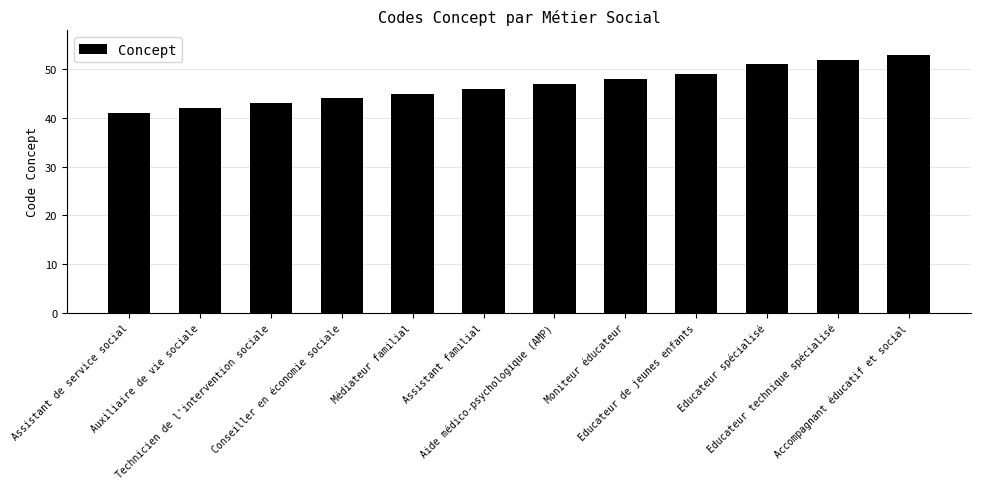

Reading left to right, extract all data points from this chart.

41	42	43	44	45	46	47	48	49	51	52	53